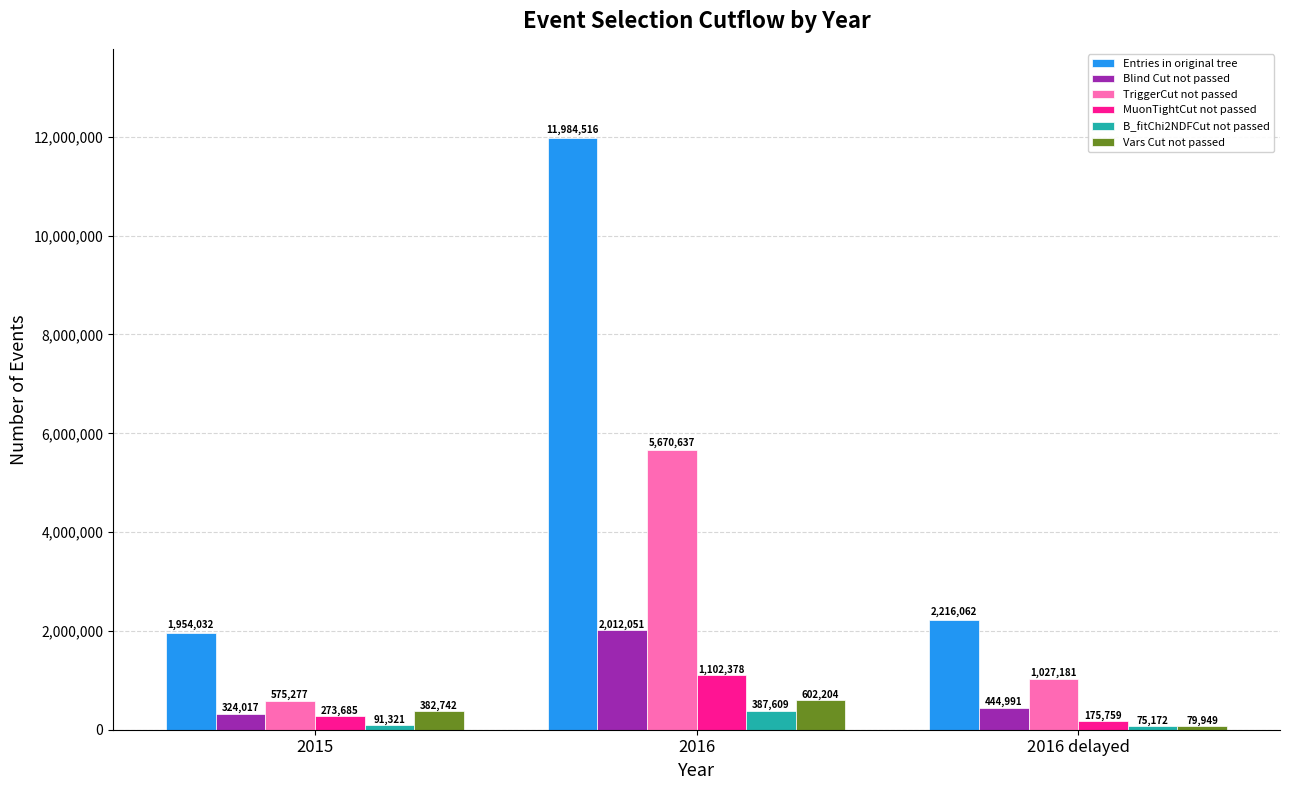

At which category is the sum across all series the highest?

2016